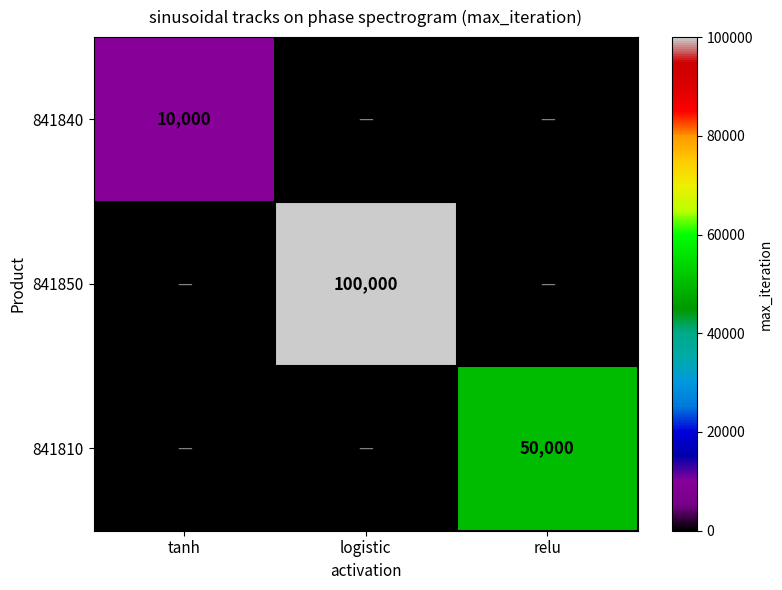

The 841850 series shows 159191 at logistic. True or false?

False